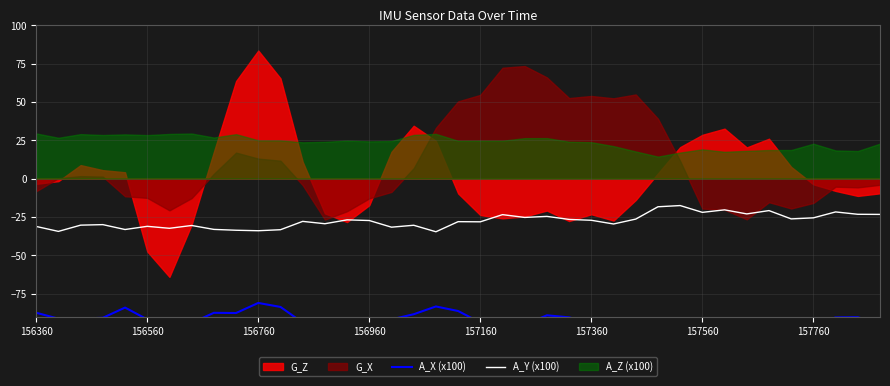

What is the sum of all A_X (x100) values?

-3576.6